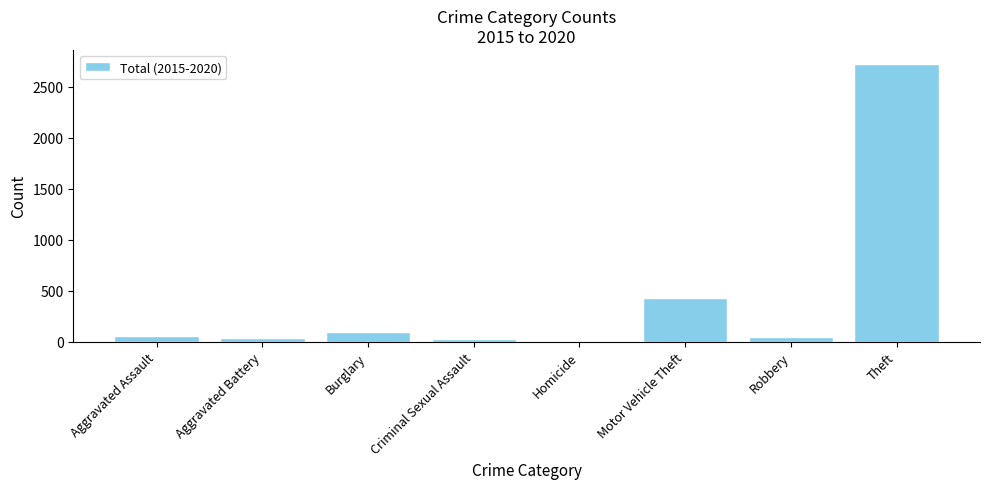

The chart shows a value of 662 at Motor Vehicle Theft. True or false?

False